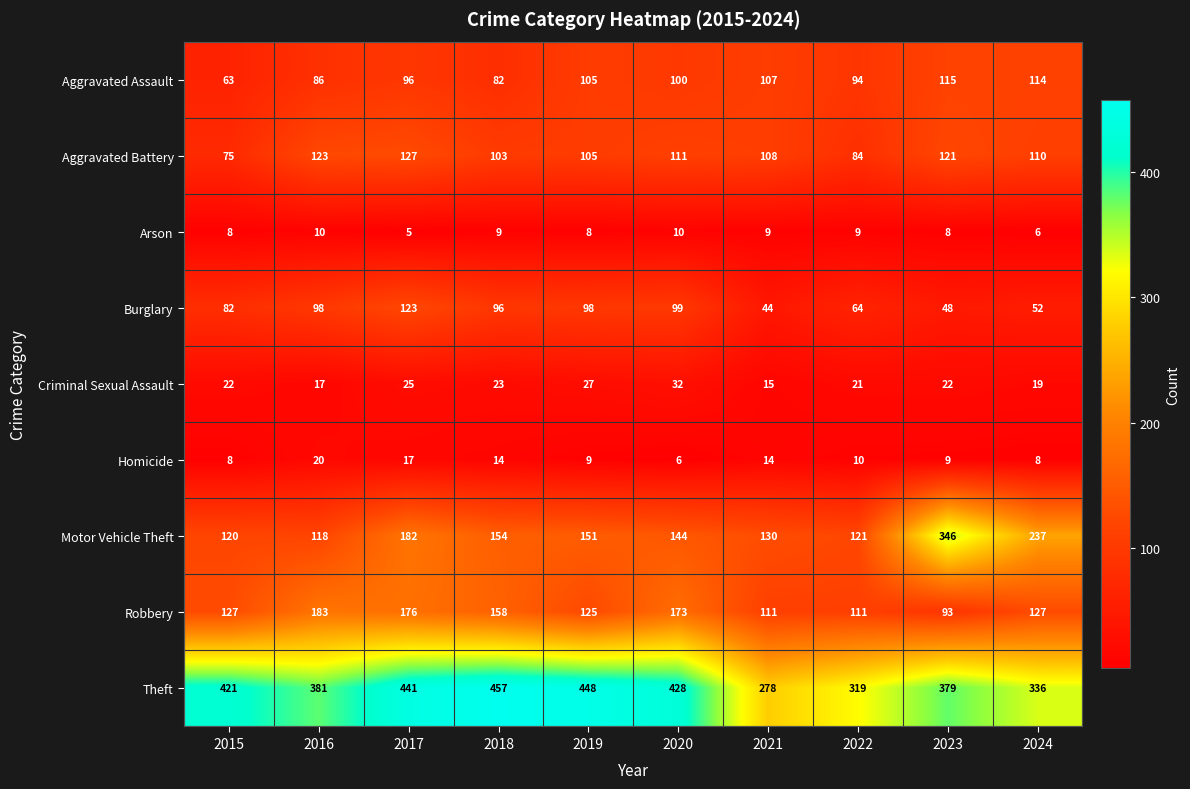

What is the highest value of the Burglary series?

123